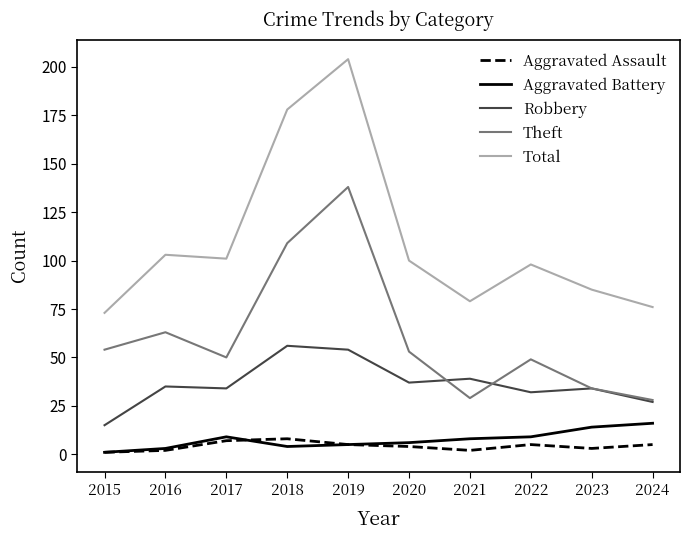

Reading right to left, extract all data points from this chart.

Aggravated Assault: 5	3	5	2	4	5	8	7	2	1
Aggravated Battery: 16	14	9	8	6	5	4	9	3	1
Robbery: 27	34	32	39	37	54	56	34	35	15
Theft: 28	34	49	29	53	138	109	50	63	54
Total: 76	85	98	79	100	204	178	101	103	73